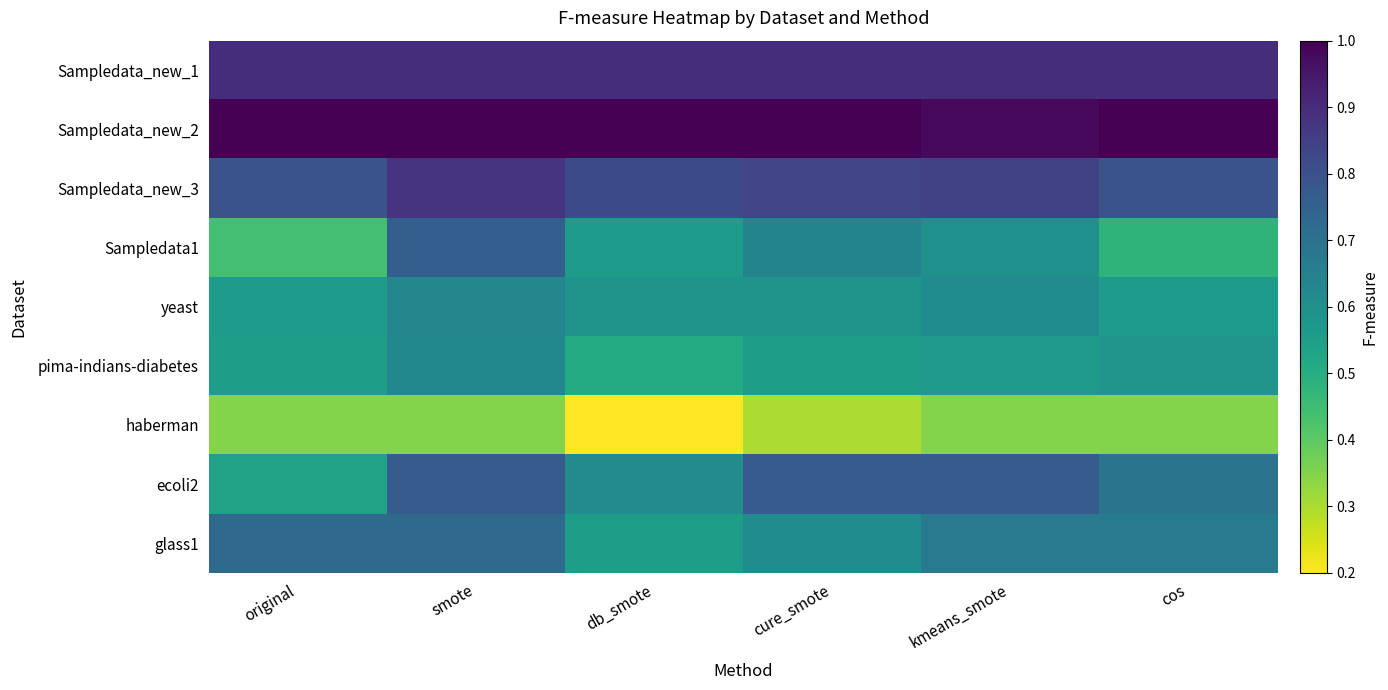

At db_smote, list the series in order from smallest to largest.

haberman, pima-indians-diabetes, glass1, Sampledata1, yeast, ecoli2, Sampledata_new_3, Sampledata_new_1, Sampledata_new_2